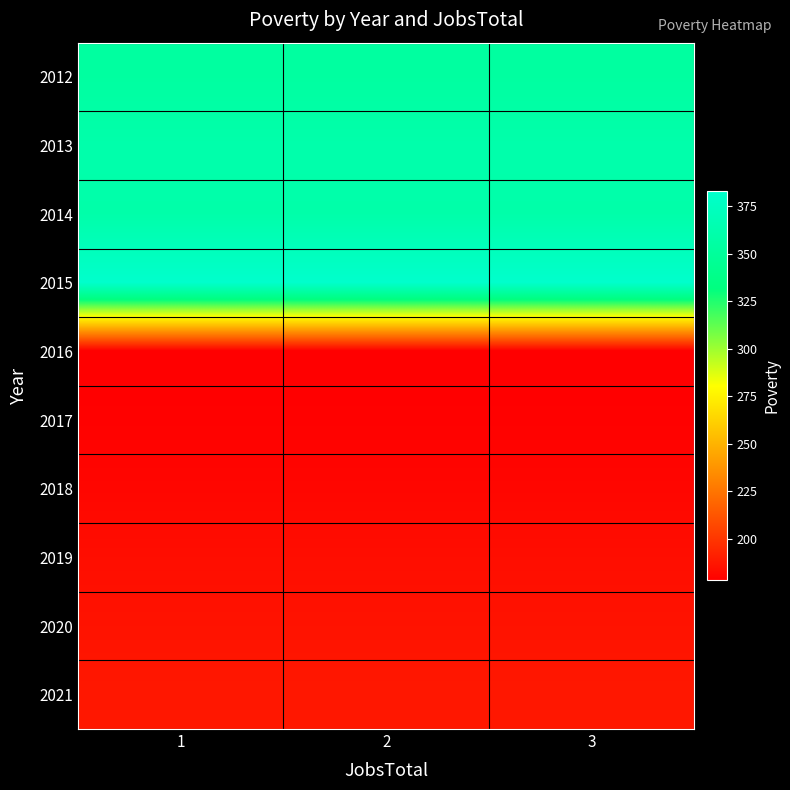

Which has a higher value, 1 or 3?

1